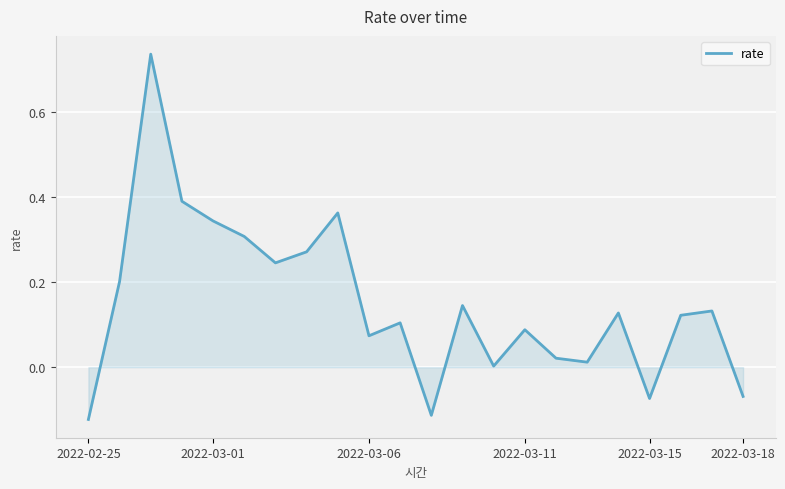

Does the chart have visible grid lines?

Yes